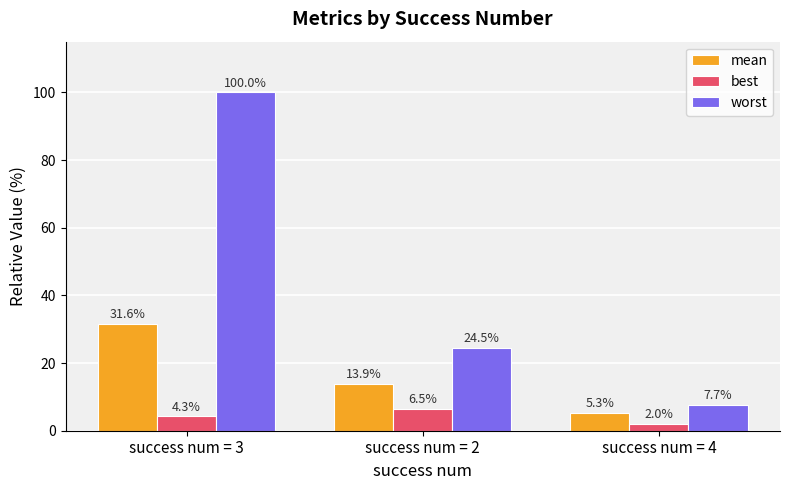

Where is mean nearest to the value 18?

success num = 2